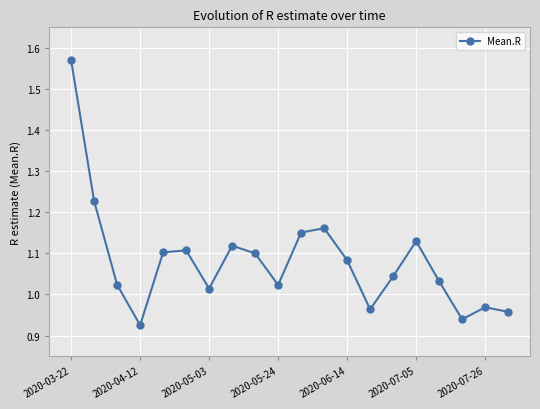

How many categories are shown in the chart?

20